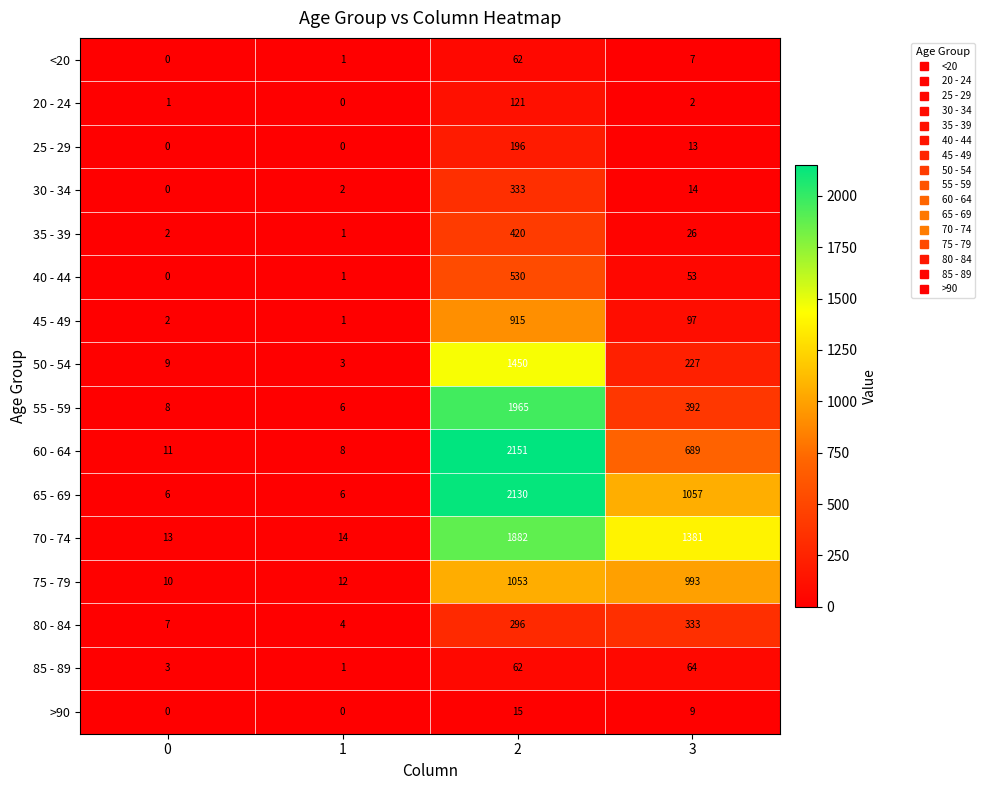

Rank the series at 3 from lowest to highest value.

20 - 24, <20, >90, 25 - 29, 30 - 34, 35 - 39, 40 - 44, 85 - 89, 45 - 49, 50 - 54, 80 - 84, 55 - 59, 60 - 64, 75 - 79, 65 - 69, 70 - 74